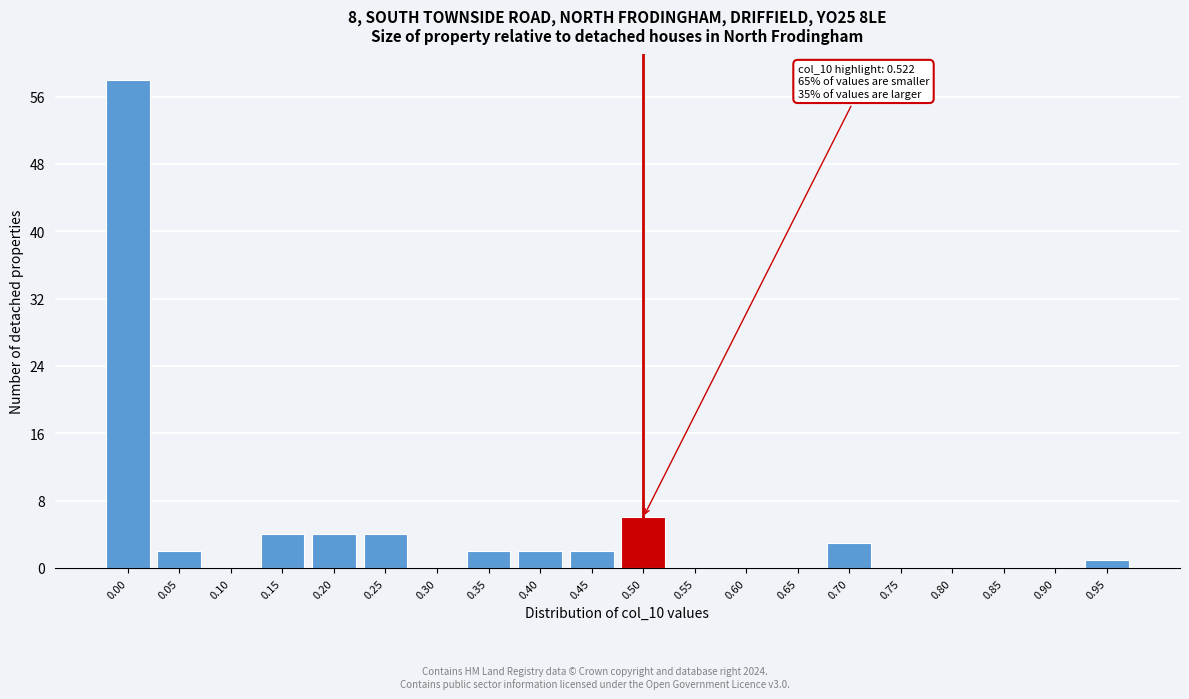

Reading left to right, what are all the values shown in this chart?

0.00=58	0.05=2	0.10=0	0.15=4	0.20=4	0.25=4	0.30=0	0.35=2	0.40=2	0.45=2	0.50=6	0.55=0	0.60=0	0.65=0	0.70=3	0.75=0	0.80=0	0.85=0	0.90=0	0.95=1